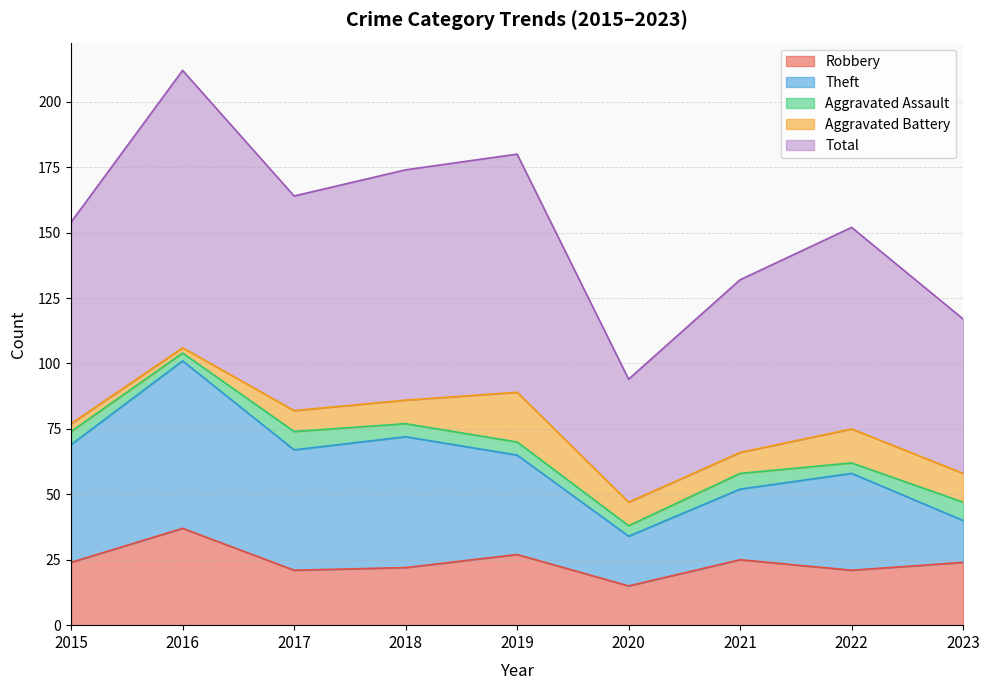

Reading left to right, list all the values displayed in this chart.

Robbery: 2015=24	2016=37	2017=21	2018=22	2019=27	2020=15	2021=25	2022=21	2023=24
Theft: 2015=45	2016=64	2017=46	2018=50	2019=38	2020=19	2021=27	2022=37	2023=16
Aggravated Assault: 2015=5	2016=3	2017=7	2018=5	2019=5	2020=4	2021=6	2022=4	2023=7
Aggravated Battery: 2015=3	2016=2	2017=8	2018=9	2019=19	2020=9	2021=8	2022=13	2023=11
Total: 2015=77	2016=106	2017=82	2018=88	2019=91	2020=47	2021=66	2022=77	2023=59